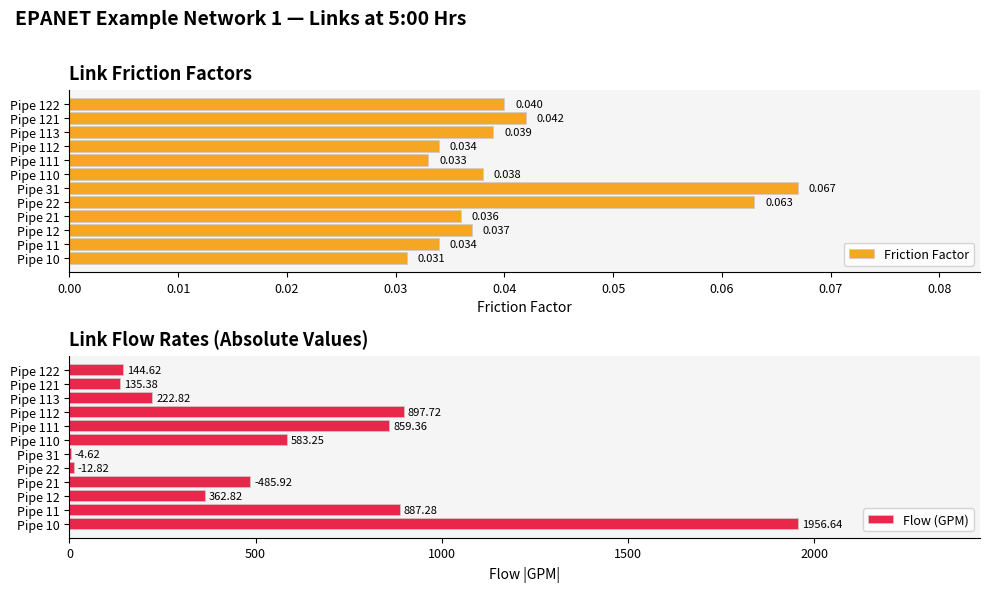

What is the greatest value displayed?

1956.6